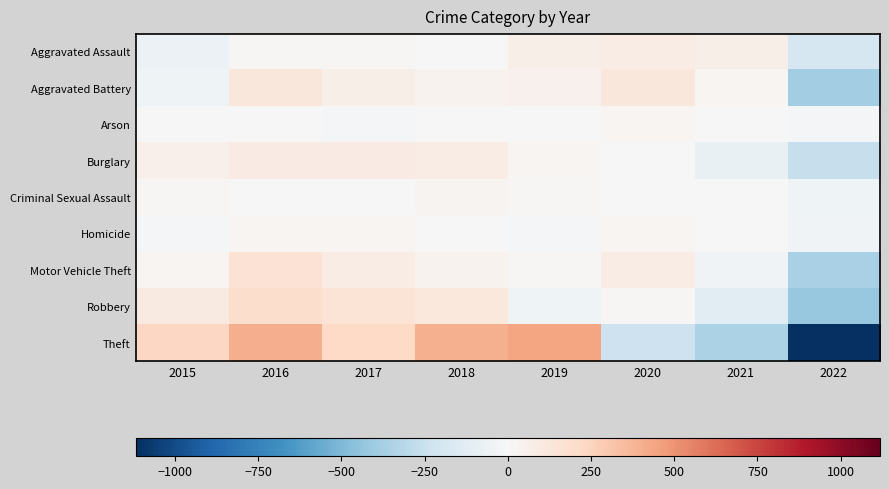

Rank the series at 2022 from highest to lowest value.

Arson, Homicide, Criminal Sexual Assault, Aggravated Assault, Burglary, Motor Vehicle Theft, Aggravated Battery, Robbery, Theft